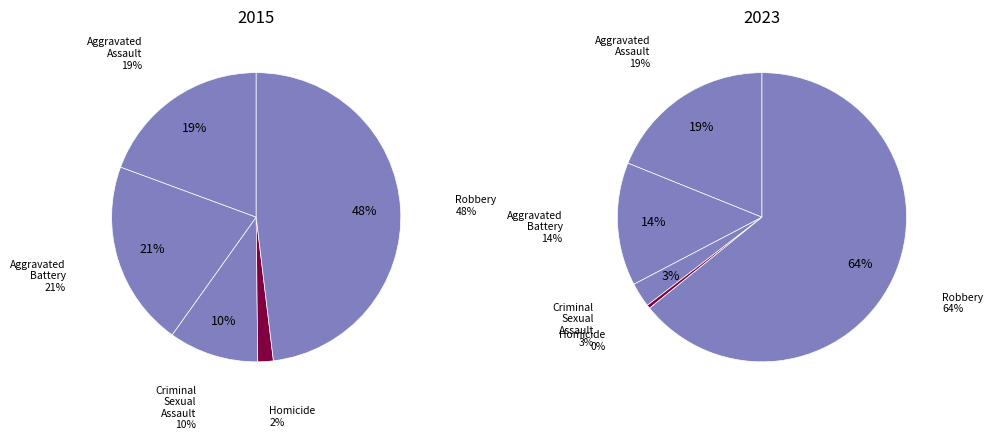

Which category has the smallest portion of the pie?

Homicide